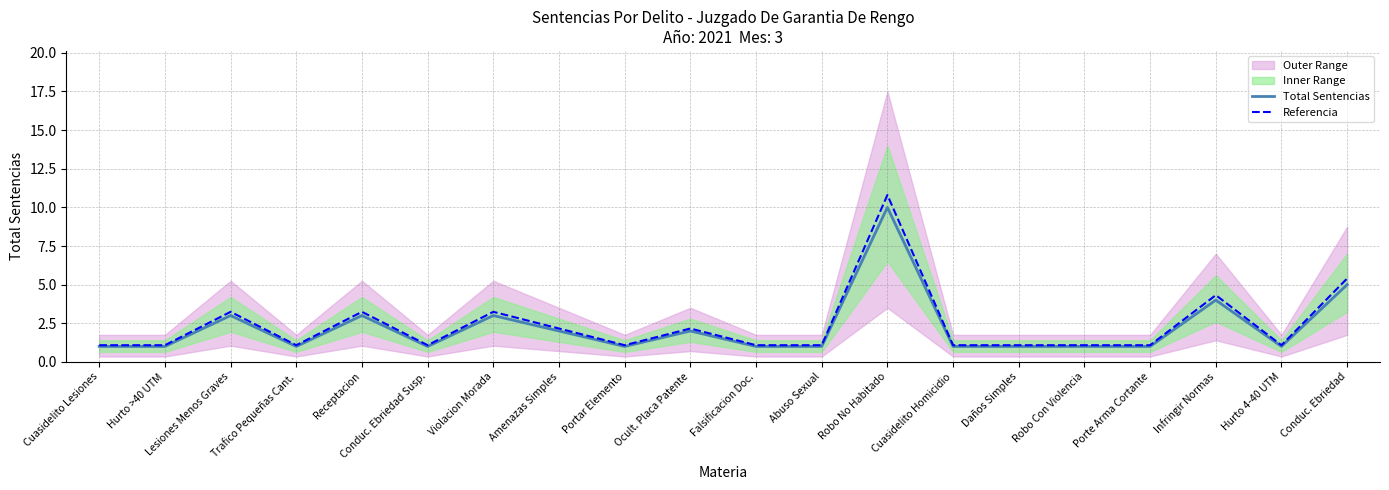

What is the total value across all series at Abuso Sexual?

2.1